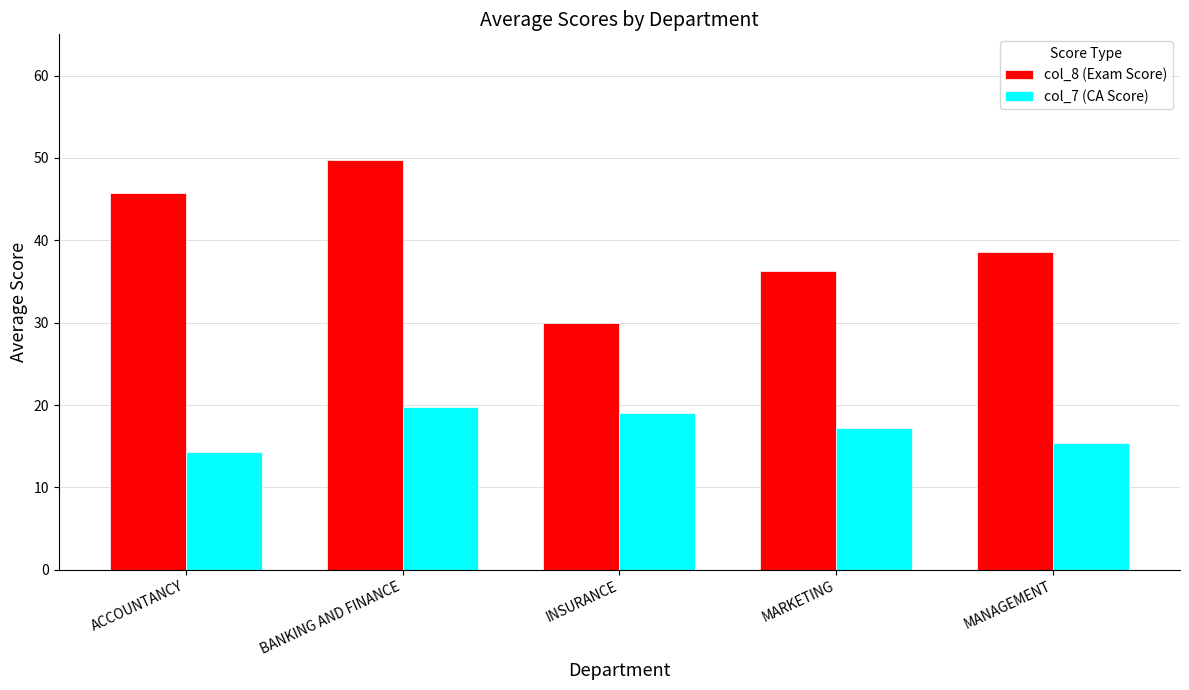

Rank the series at INSURANCE from lowest to highest value.

col_7 (CA Score), col_8 (Exam Score)